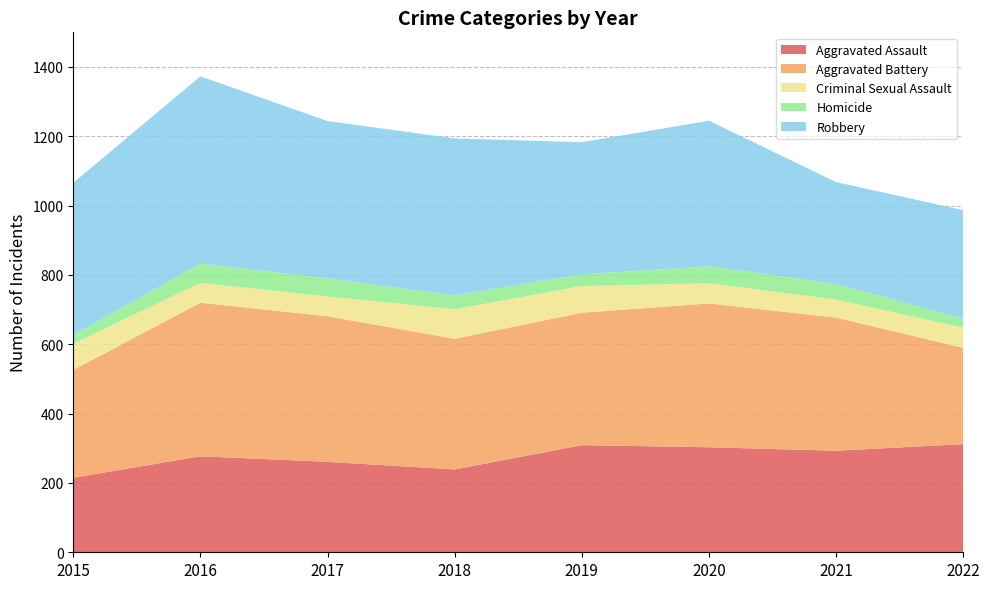

Reading left to right, list all the values displayed in this chart.

Aggravated Assault: 215	277	261	239	309	303	293	312
Aggravated Battery: 311	443	420	377	382	415	384	278
Criminal Sexual Assault: 76	57	57	85	77	58	52	58
Homicide: 25	56	52	40	34	49	45	26
Robbery: 439	540	454	453	381	420	294	313